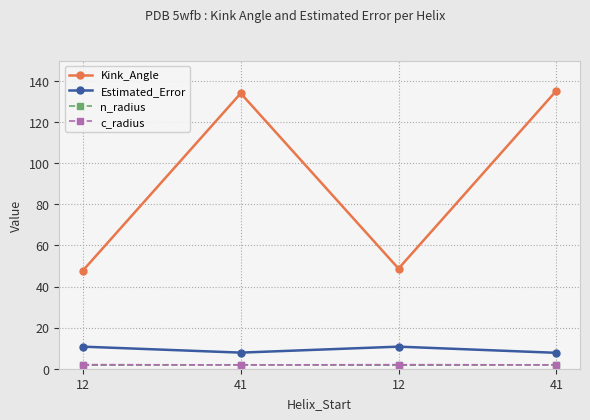

What is the average value of the n_radius series?

1.8